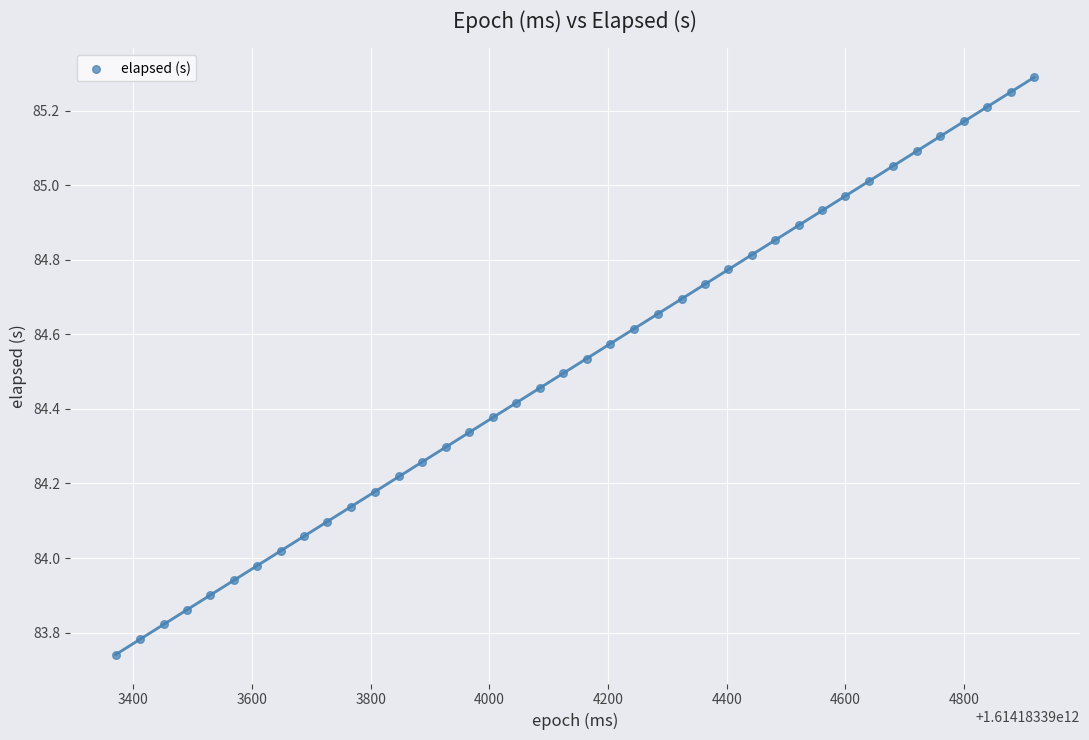

What is the range of Y values (max minus min)?

1.5